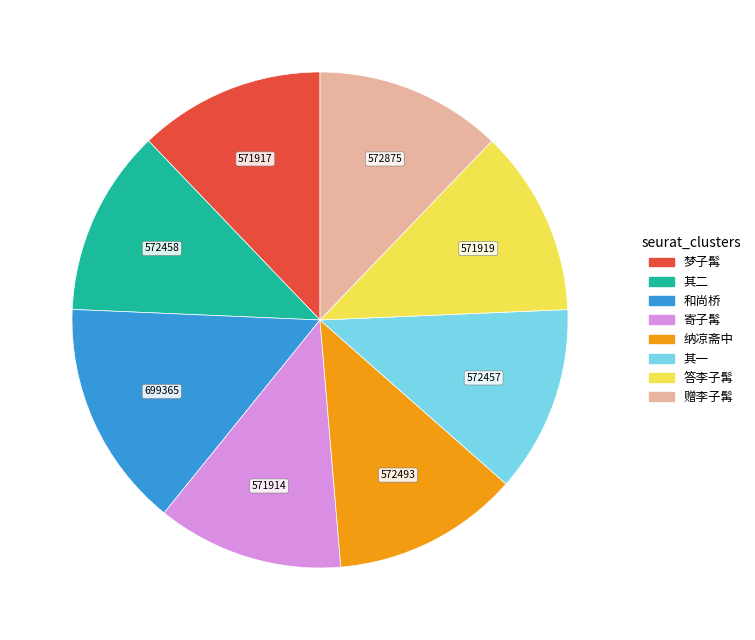

How many segments does this pie chart have?

8